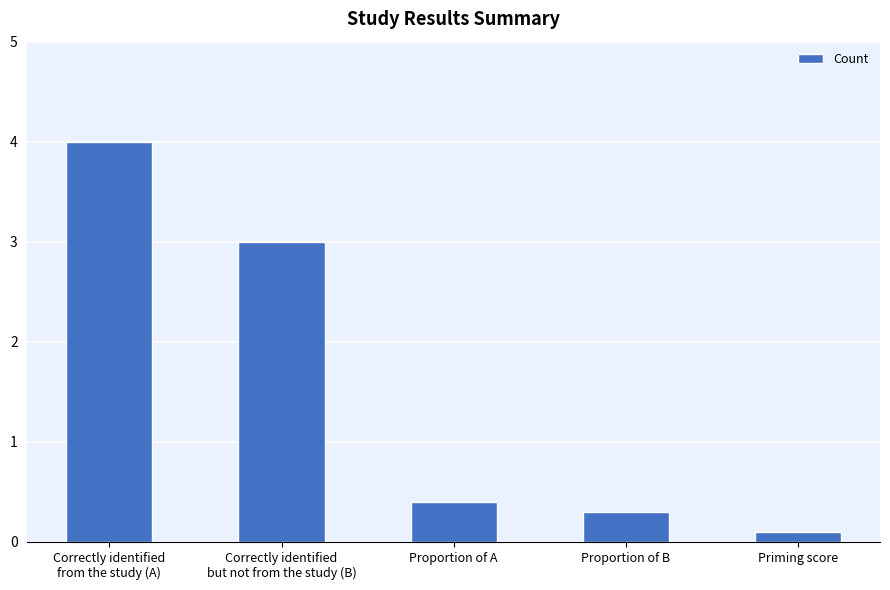

What is the difference between the maximum and second lowest values?

3.7